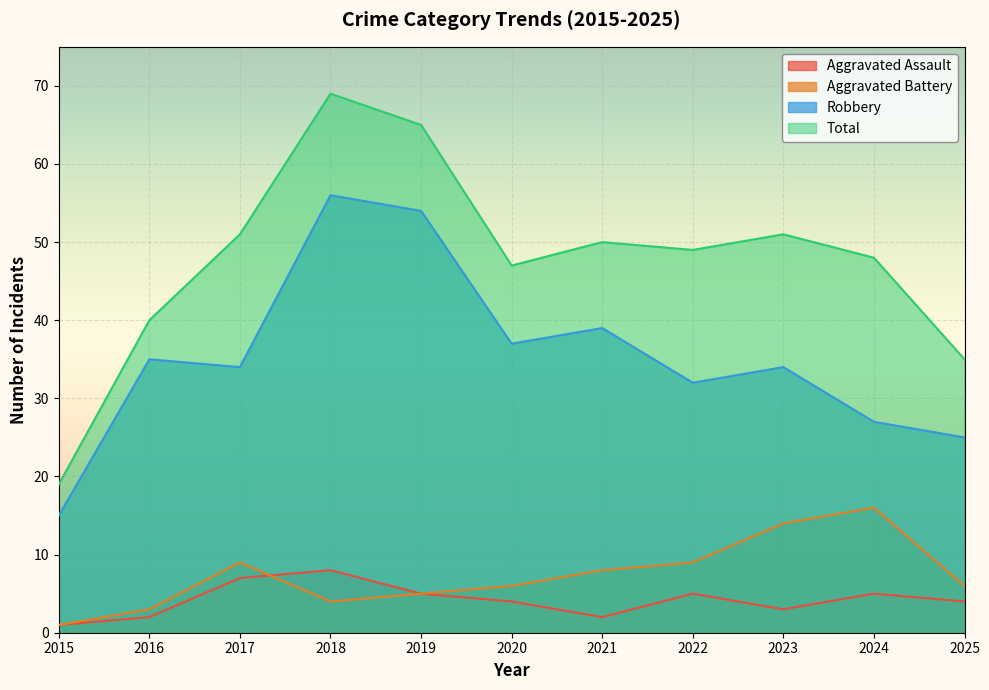

Reading right to left, transcribe all the data shown in this chart.

Aggravated Assault: 4	5	3	5	2	4	5	8	7	2	1
Aggravated Battery: 6	16	14	9	8	6	5	4	9	3	1
Robbery: 25	27	34	32	39	37	54	56	34	35	15
Total: 35	48	51	49	50	47	65	69	51	40	19